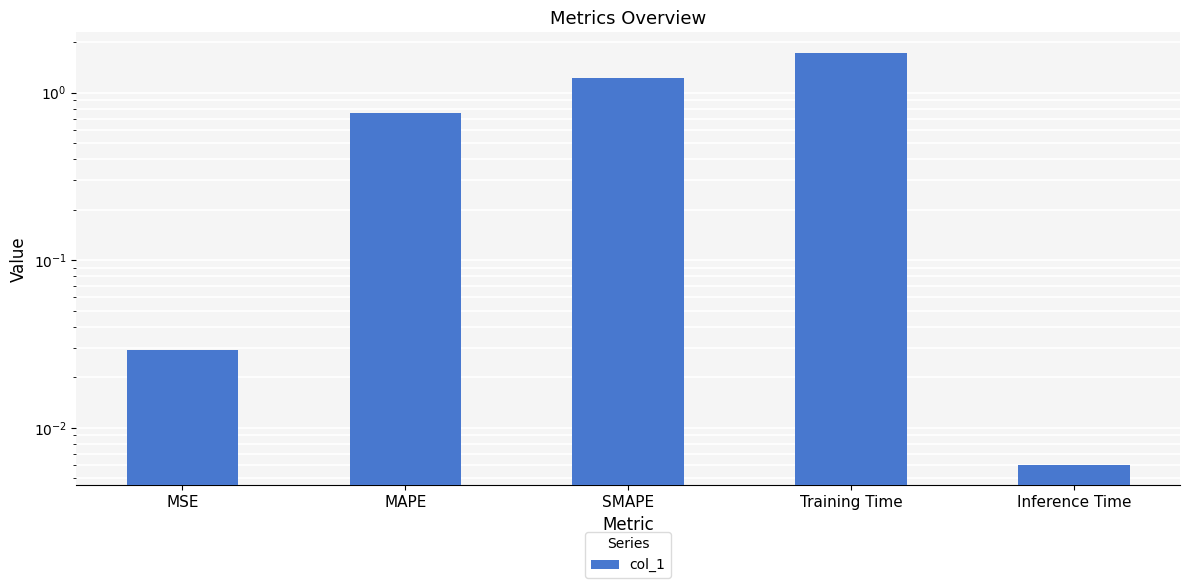

What is the average value?

0.7